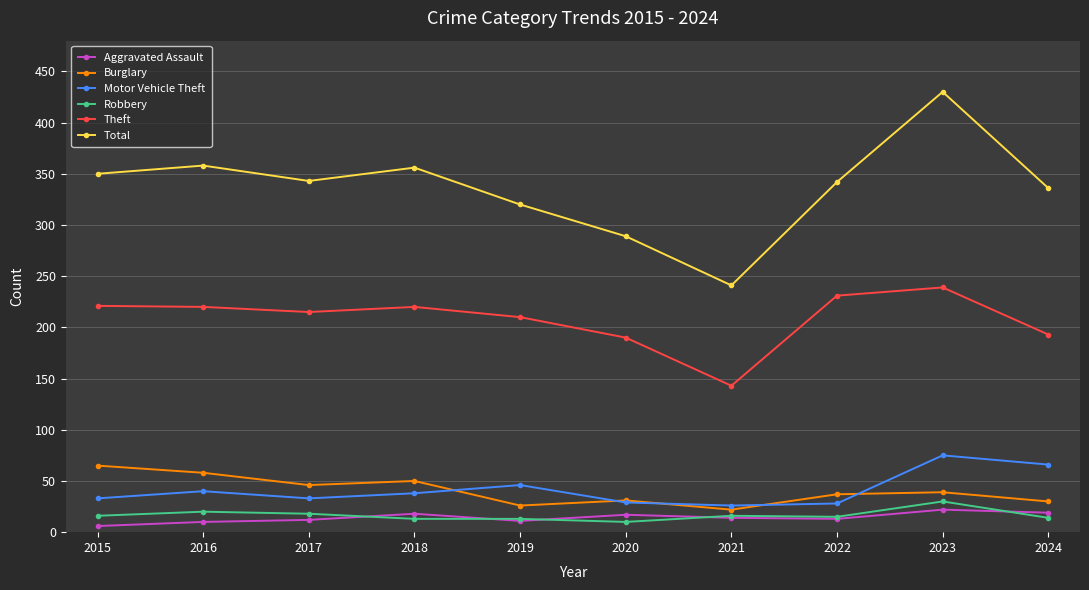

True or false: Total and Burglary intersect in this chart.

False